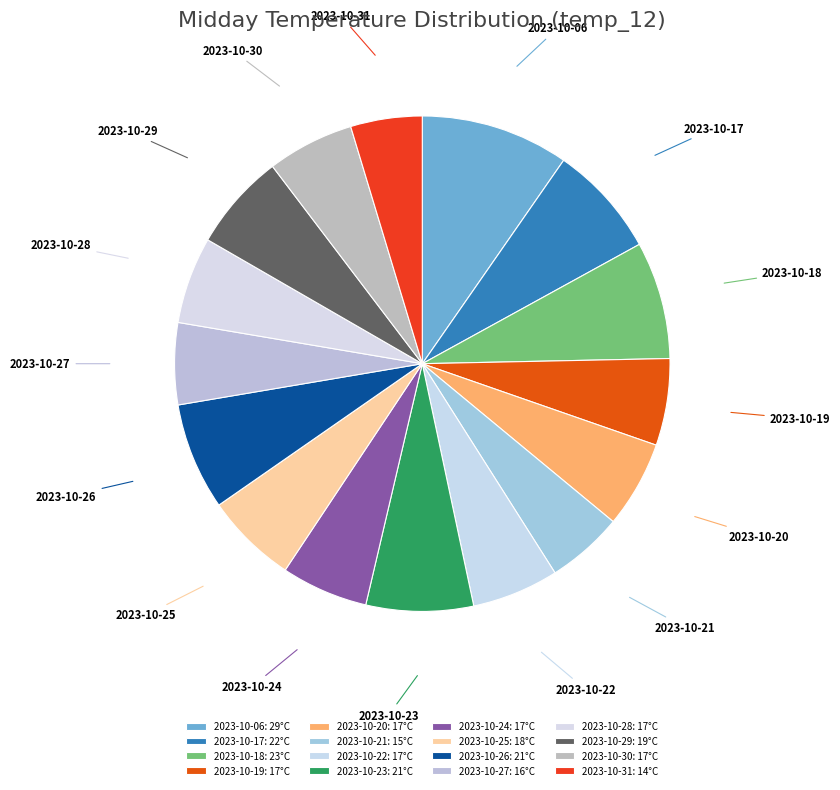

Combined, do 2023-10-26 and 2023-10-18 account for over 50%?

No